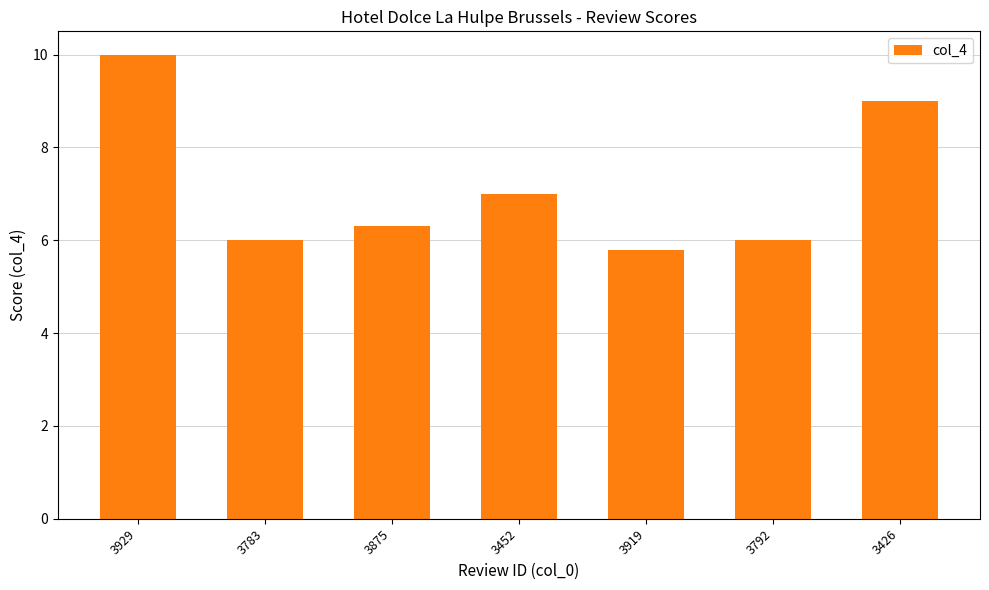

How many series are shown in this chart?

1